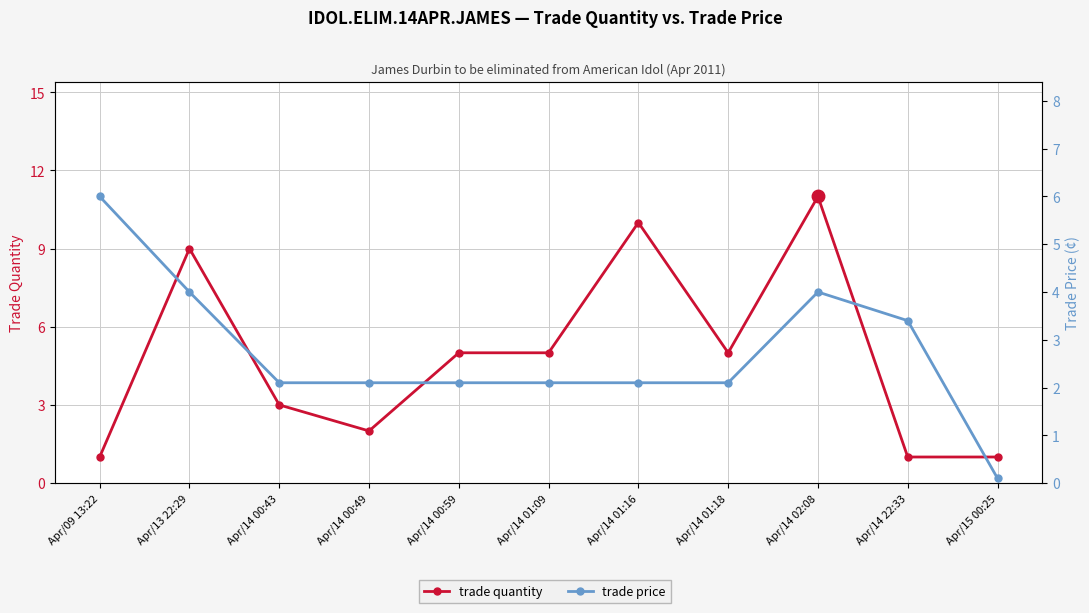

What position from the right is Apr/13 22:29?

10